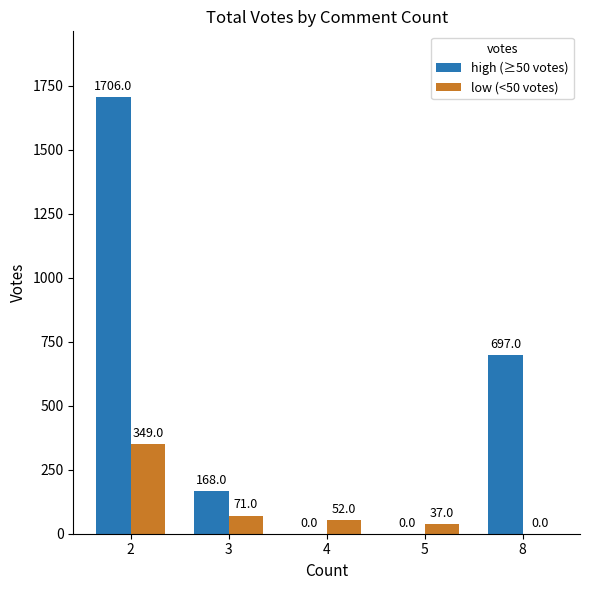

Reading left to right, list all the values displayed in this chart.

high (≥50 votes): 1706	168	0	0	697
low (<50 votes): 349	71	52	37	0